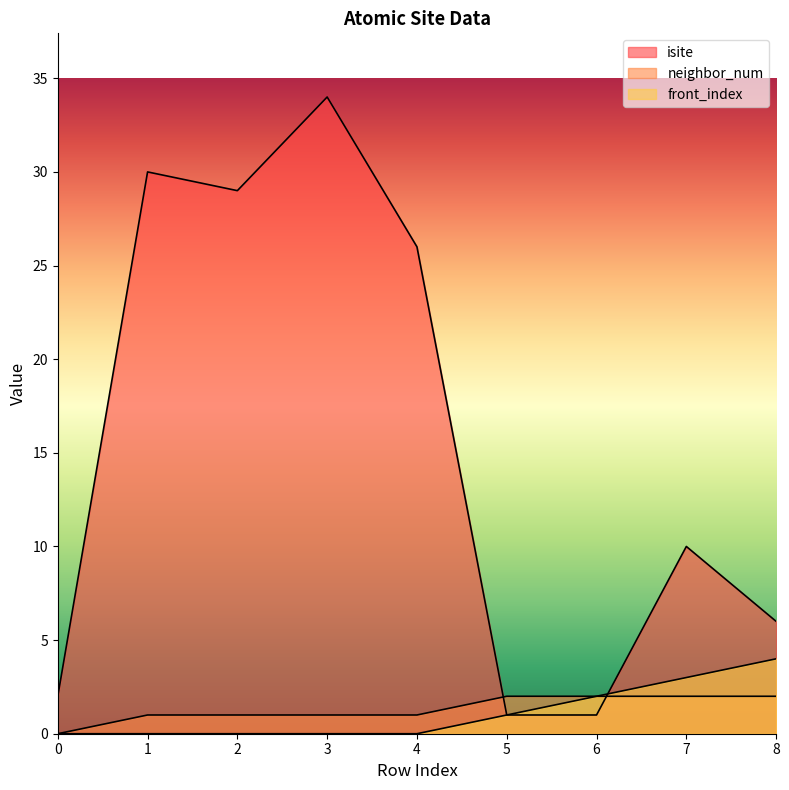

List the labels in order of isite value, smallest first.

5, 6, 0, 8, 7, 4, 2, 1, 3